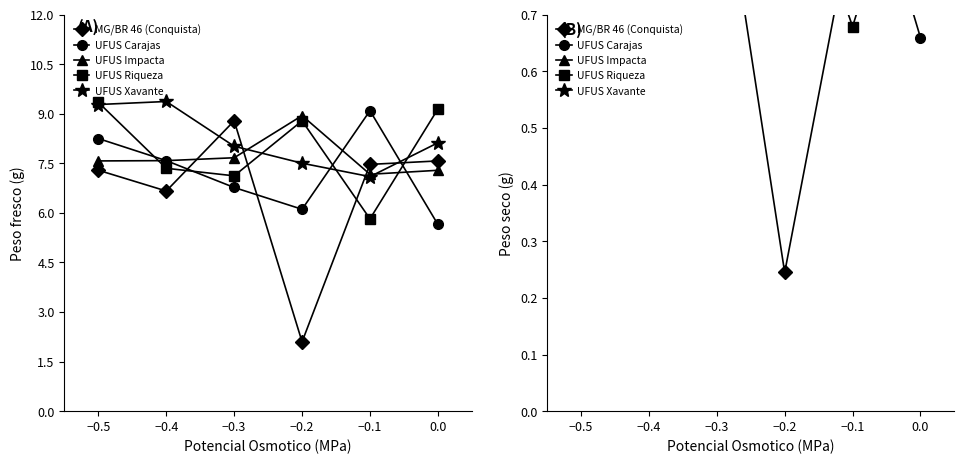

True or false: UFUS Xavante and UFUS Impacta cross at least once.

True